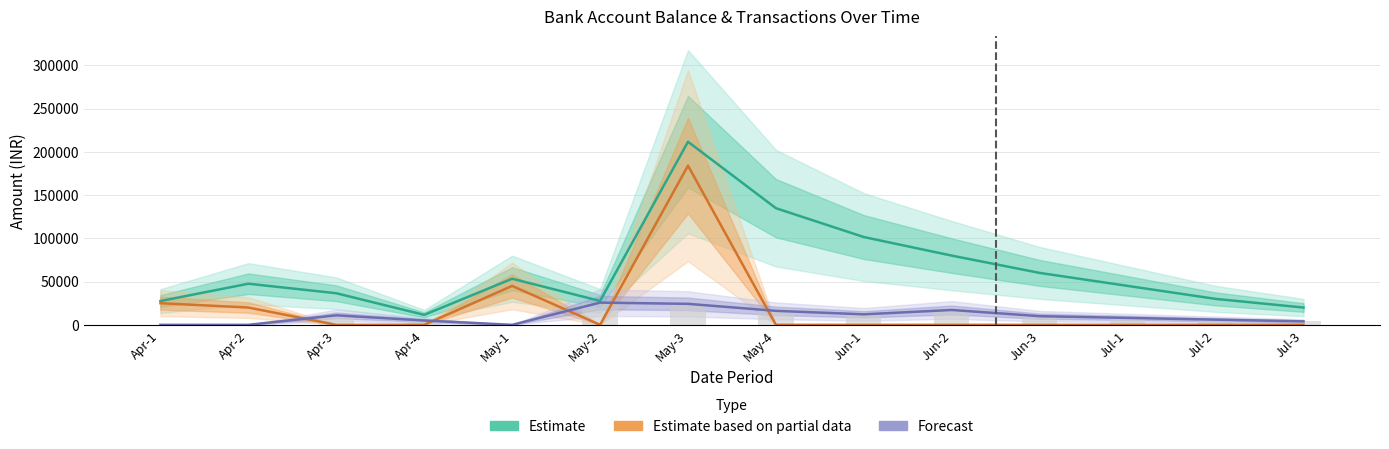

What is the sum of the Forecast (Debit) values at Jun-1 and Jun-2?

29310.0